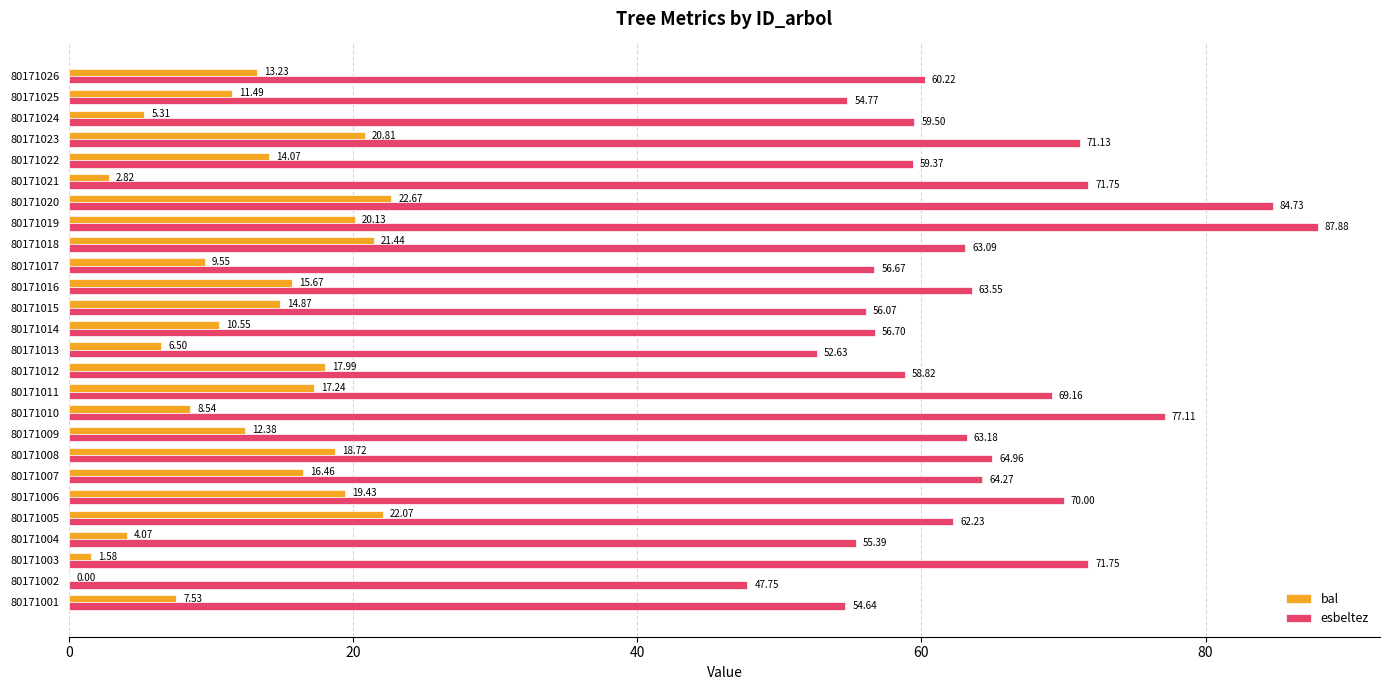

At which label does esbeltez reach its peak?

80171019